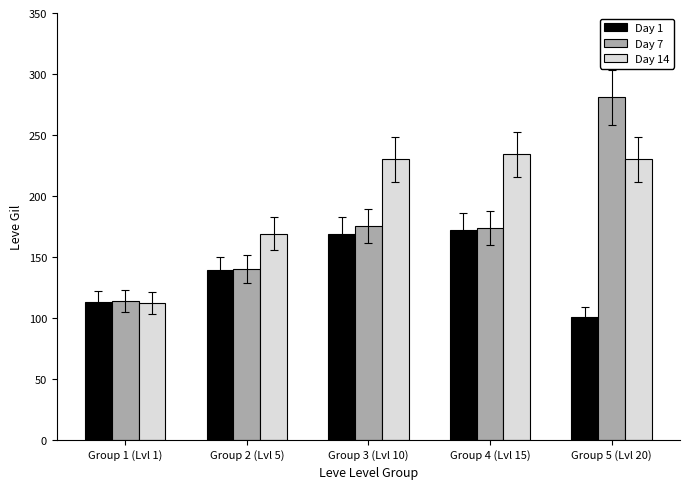

The value of Day 1 at Group 5 (Lvl 20) is 132. True or false?

False